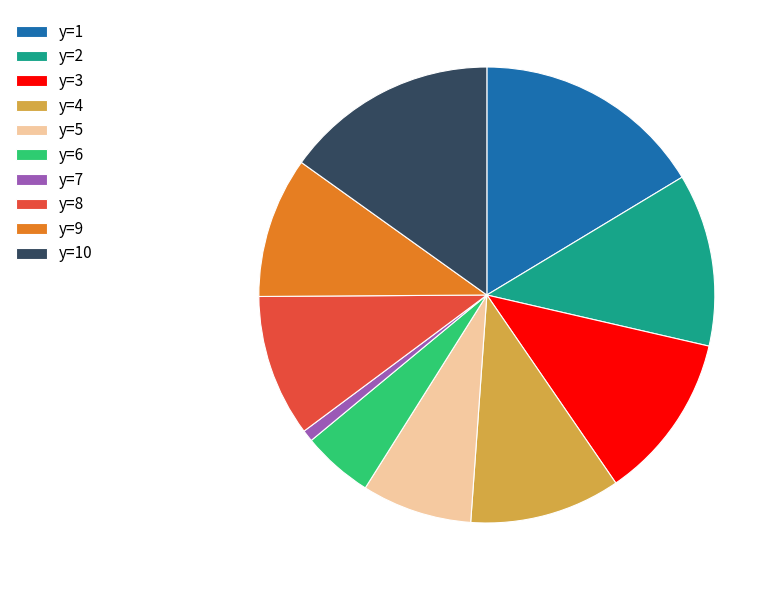

Does y=9 represent more than half of the total?

No